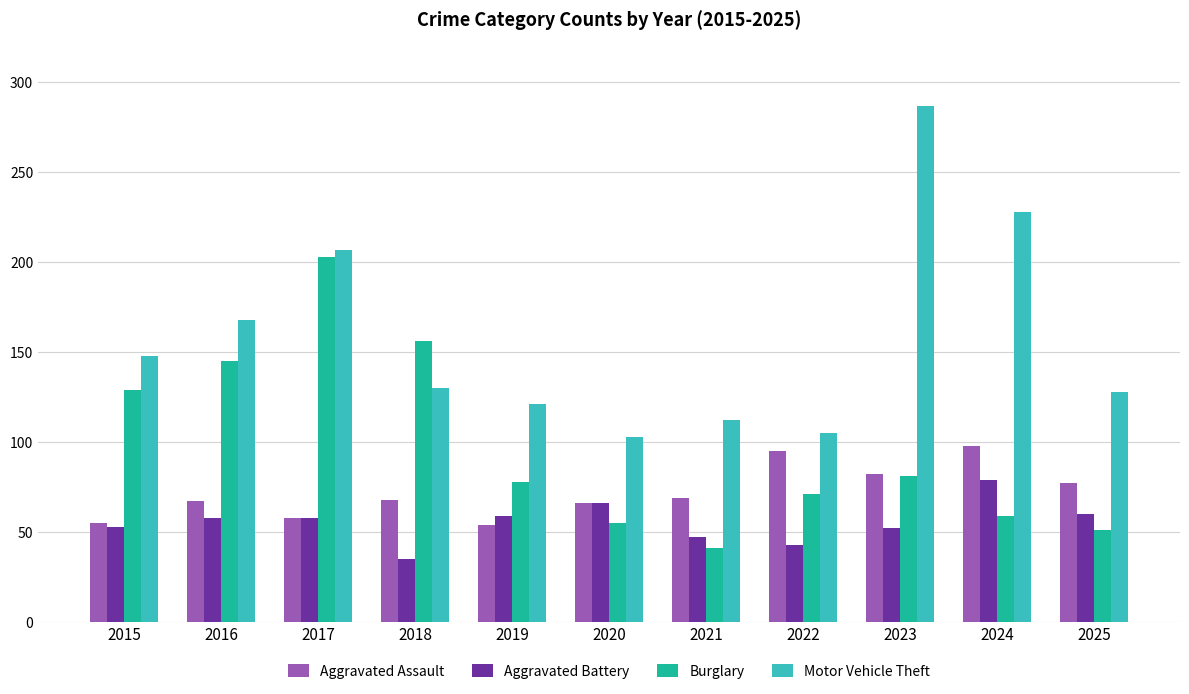

What is the sum of all Aggravated Battery values?

610